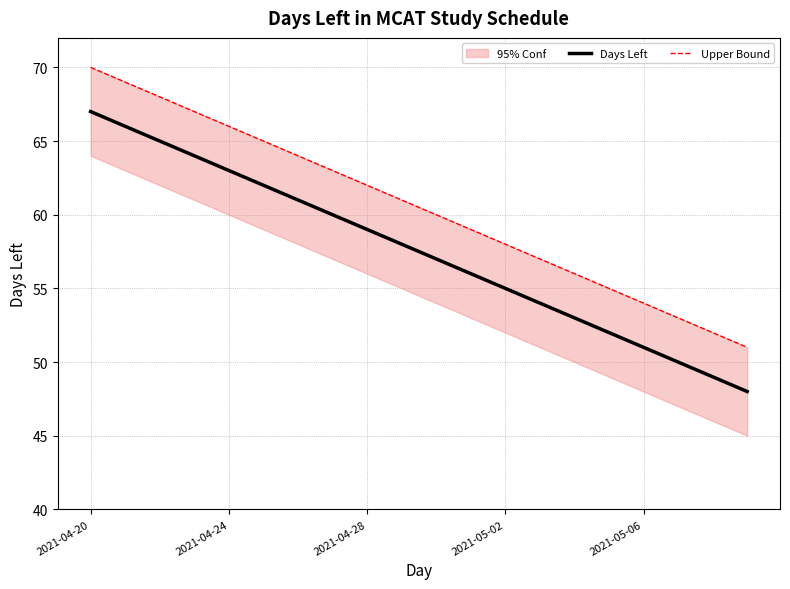

Is it true that Upper Bound equals 36 at 5?

False